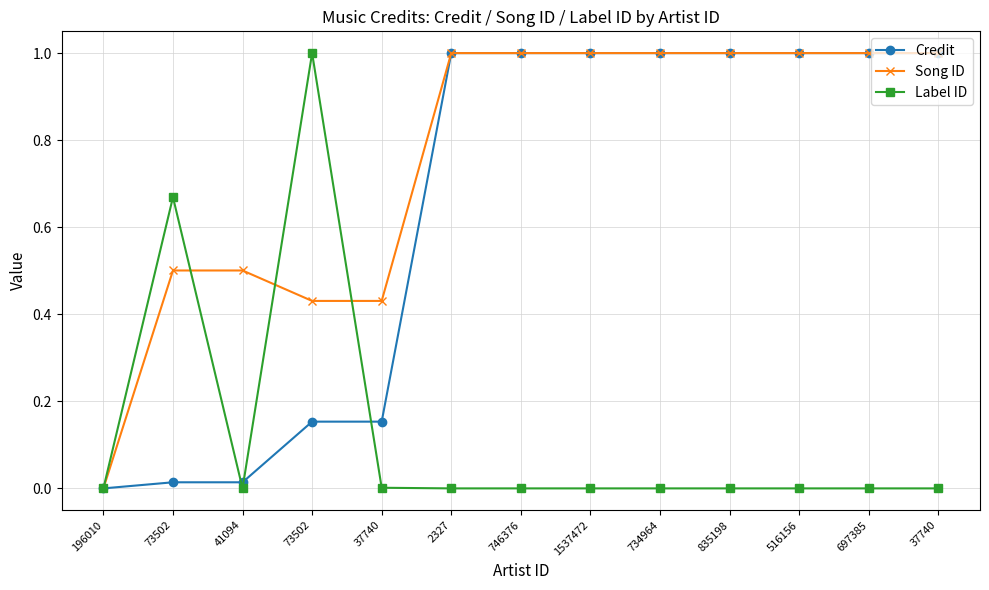

Reading left to right, list all the values displayed in this chart.

Credit: 0.0	0.0	0.0	0.2	0.2	1.0	1.0	1.0	1.0	1.0	1.0	1.0	1.0
Song ID: 0.0	0.5	0.5	0.4	0.4	1.0	1.0	1.0	1.0	1.0	1.0	1.0	1.0
Label ID: 0.0	0.7	0.0	1.0	0.0	0.0	0.0	0.0	0.0	0.0	0.0	0.0	0.0